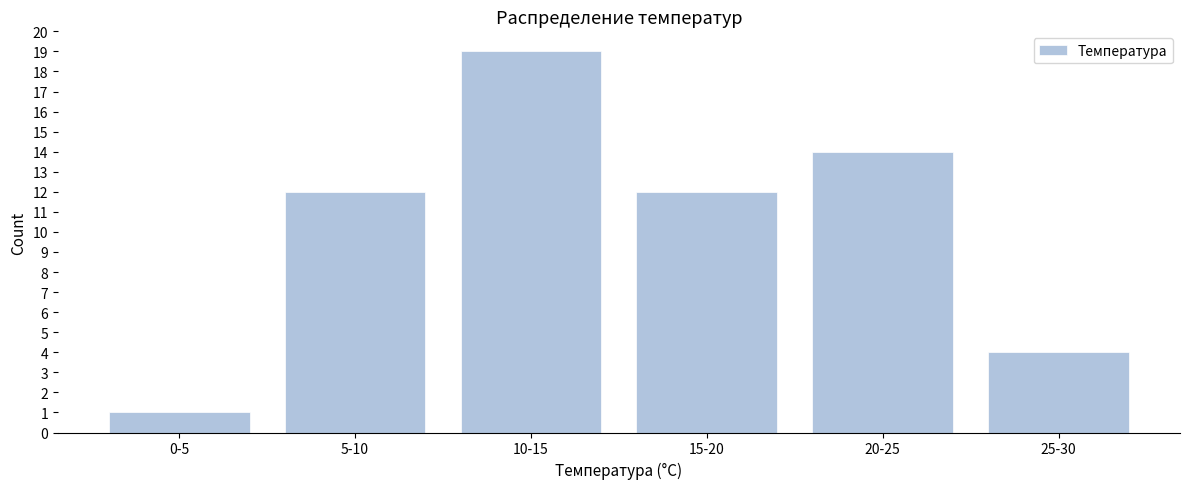

Reading right to left, what are all the values shown in this chart?

4	14	12	19	12	1